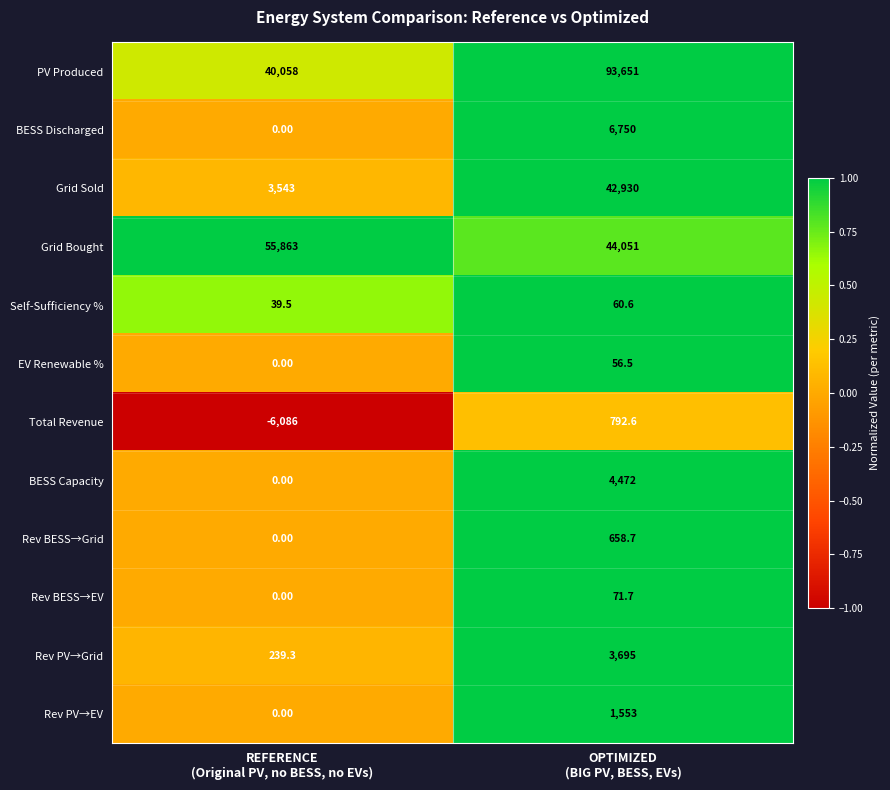

Rank the series by their maximum value, from lowest to highest.

EV Renewable %, Self-Sufficiency %, Rev BESS→EV, Rev BESS→Grid, Total Revenue, Rev PV→EV, Rev PV→Grid, BESS Capacity, BESS Discharged, Grid Sold, Grid Bought, PV Produced